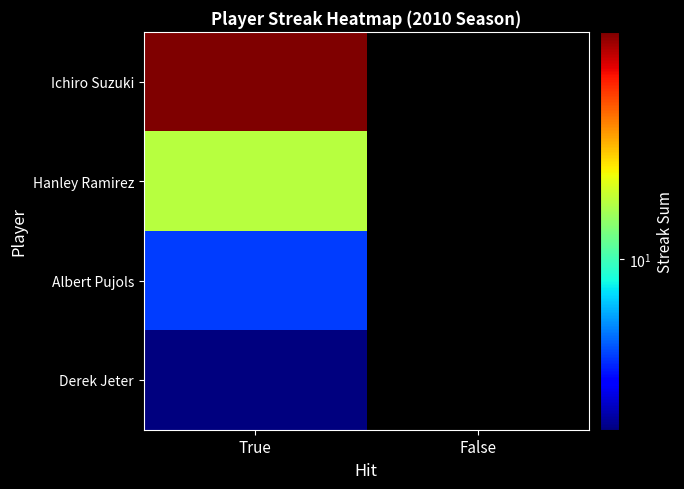

Reading left to right, list all the values displayed in this chart.

Ichiro Suzuki: True=85	False=0
Hanley Ramirez: True=17	False=0
Albert Pujols: True=4	False=0
Derek Jeter: True=2	False=0